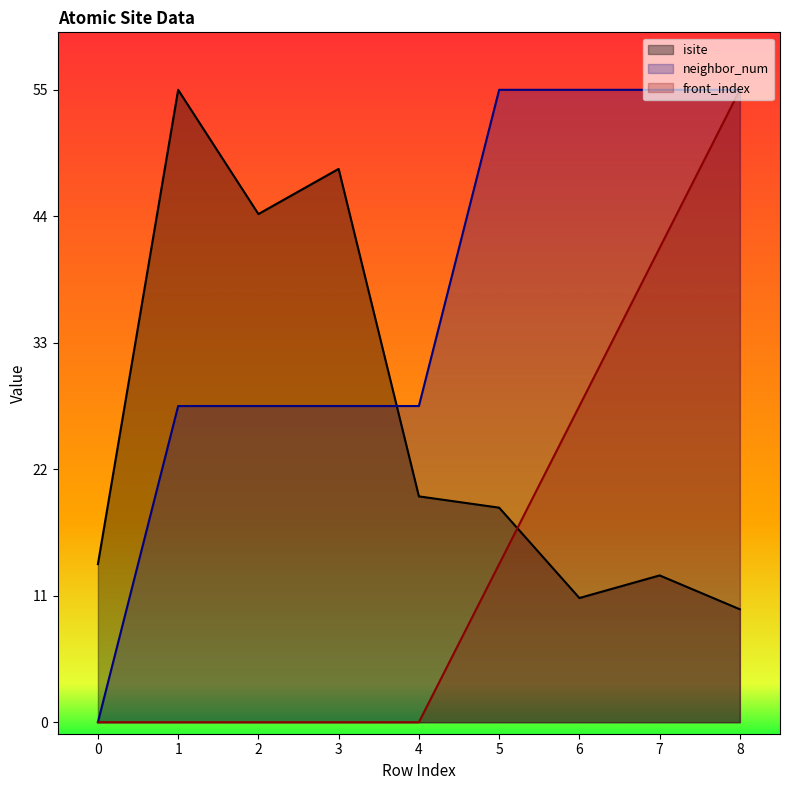

Is the value of front_index at 1 greater than the value of neighbor_num at 7?

No